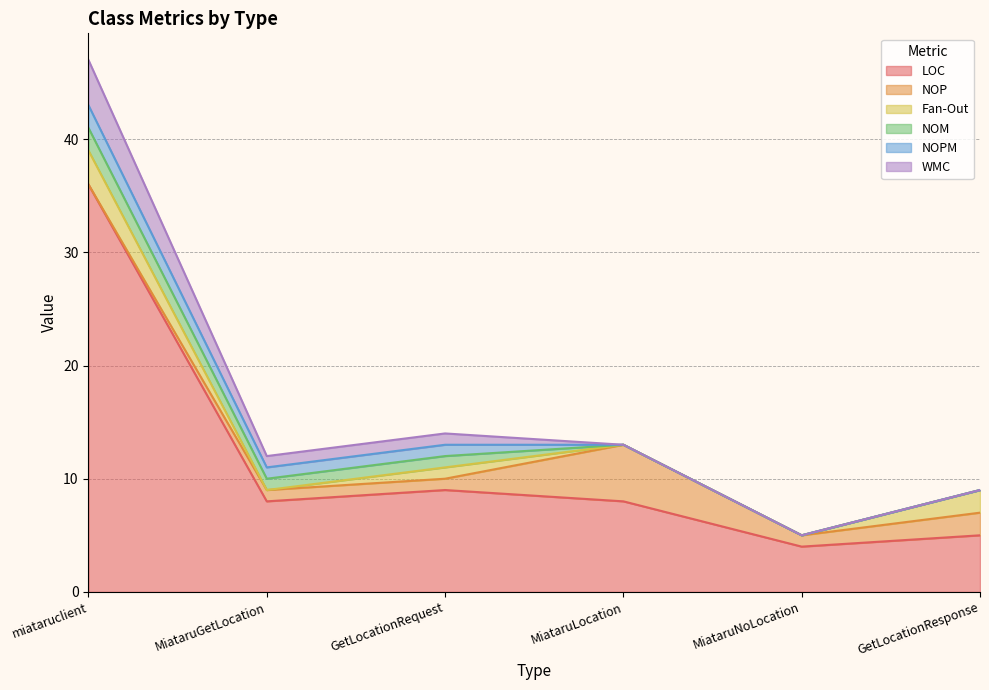

At which label is NOPM closest to 1?

MiataruGetLocation